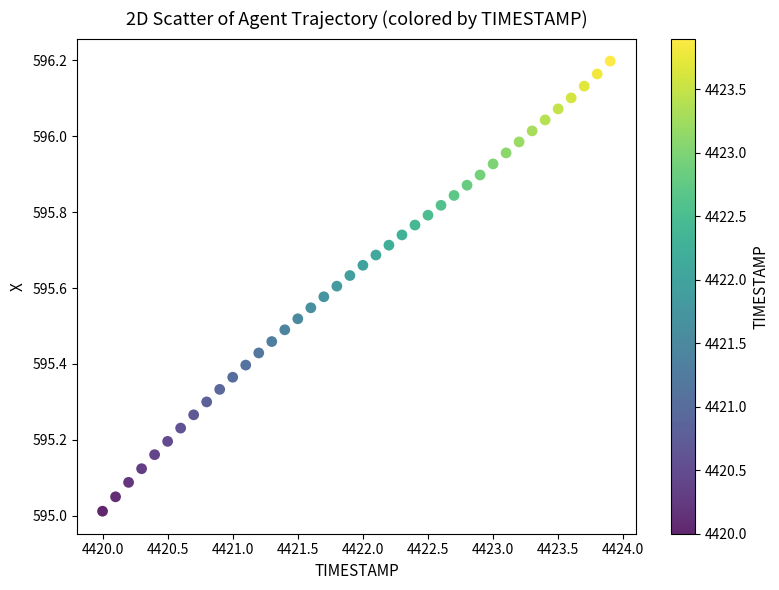

What is the range of Y values (max minus min)?

1.2